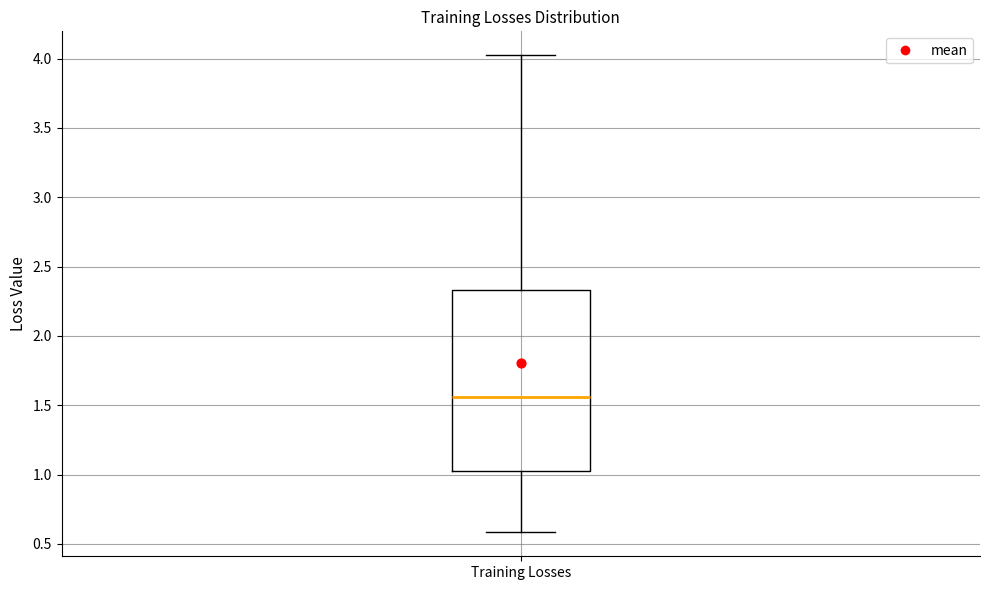

Read this box plot against the y-axis: the position of the median line, the range covered by the box, and the ends of both whiskers. The values are not printed on the chart, so give them approximately, as read against the axis.

median 1.55, box 1.00 to 2.35, whiskers 0.60 to 4.00